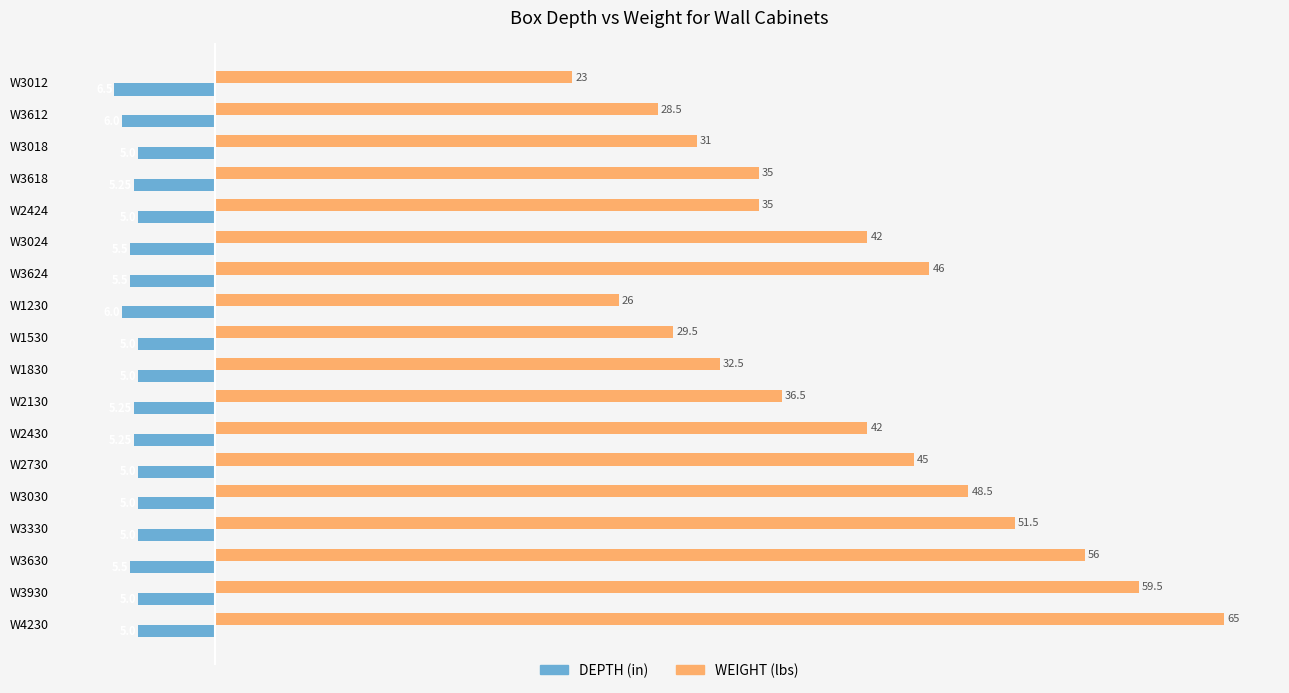

What is the difference between the second highest and minimum values in the DEPTH (in) series?

1.5